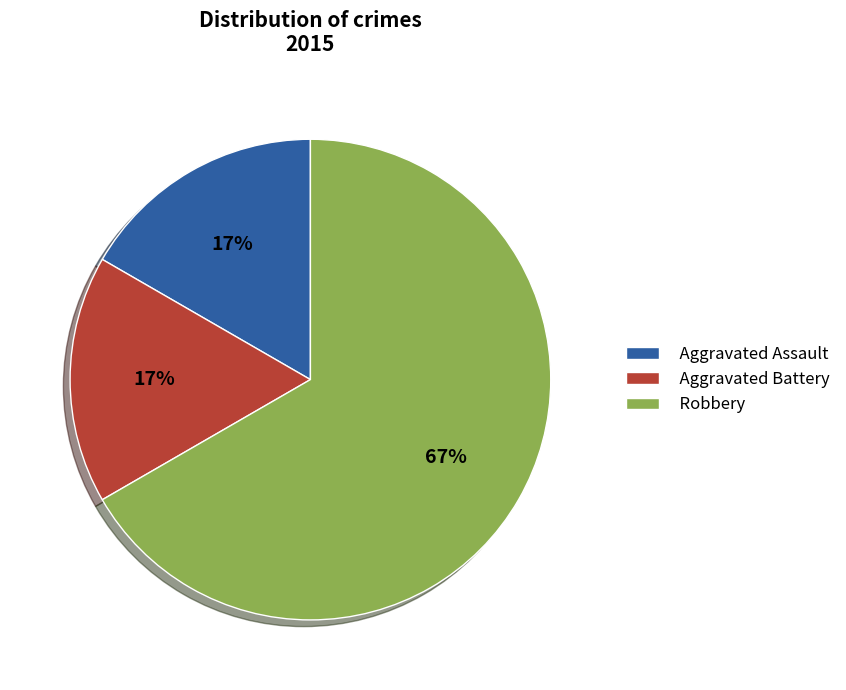

What is the largest slice in the pie chart?

Robbery